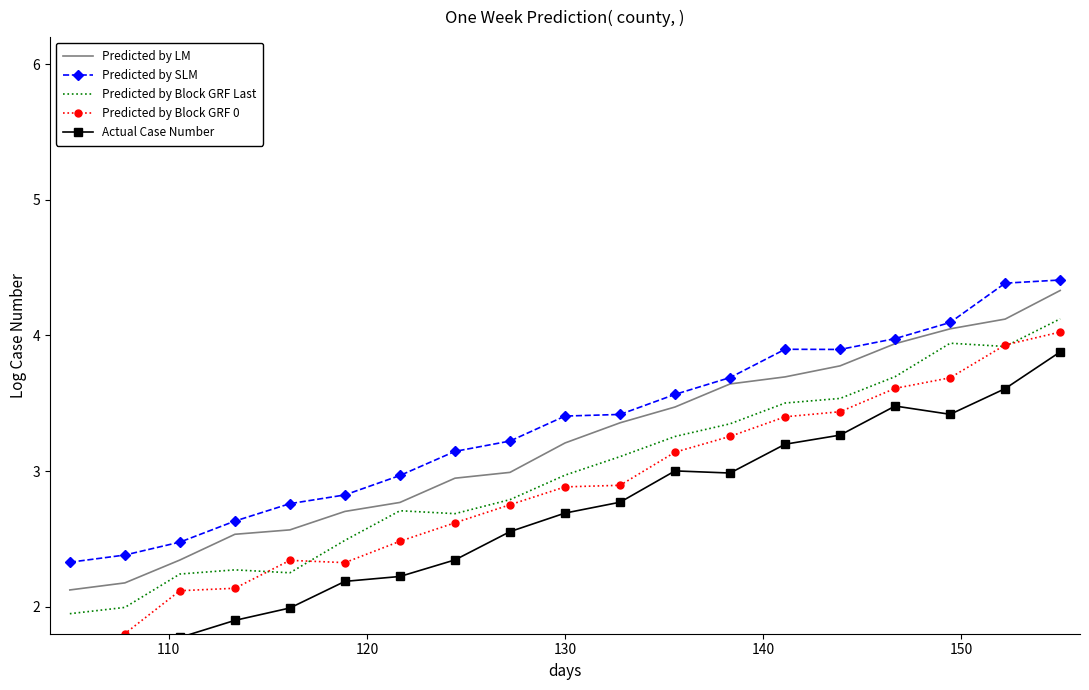

At 12, list the series in order from smallest to largest.

Actual Case Number, Predicted by Block GRF 0, Predicted by Block GRF Last, Predicted by LM, Predicted by SLM